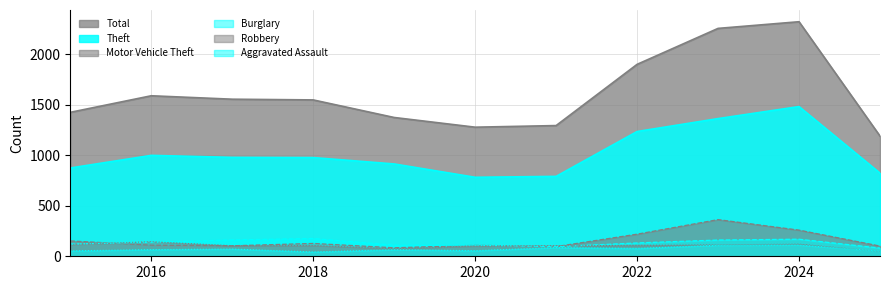

What is the average value of the Motor Vehicle Theft series?

157